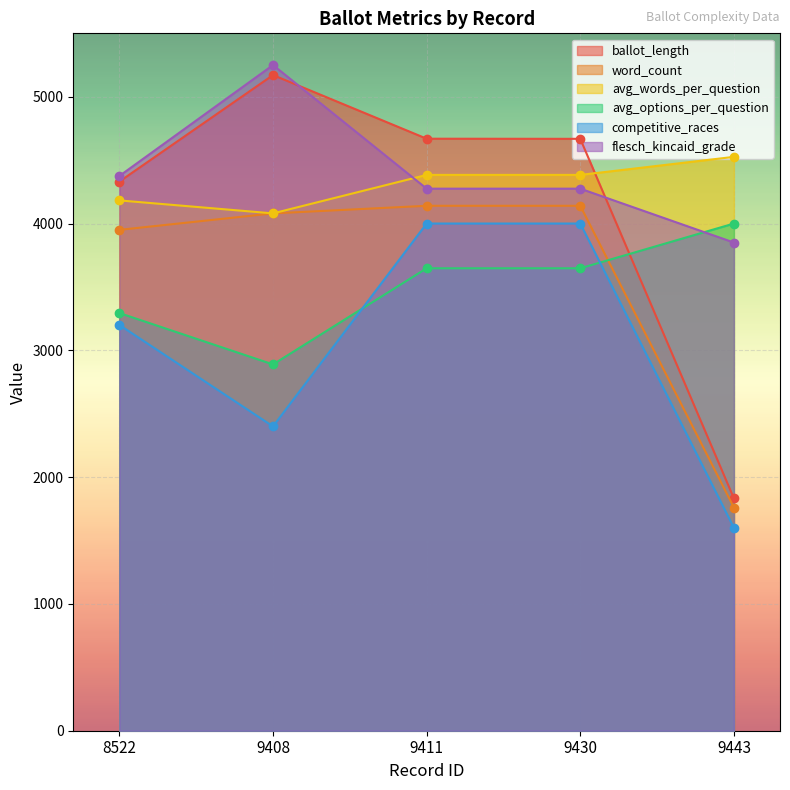

What are all the series names shown in the legend?

ballot_length, word_count, avg_words_per_question, avg_options_per_question, competitive_races, flesch_kincaid_grade